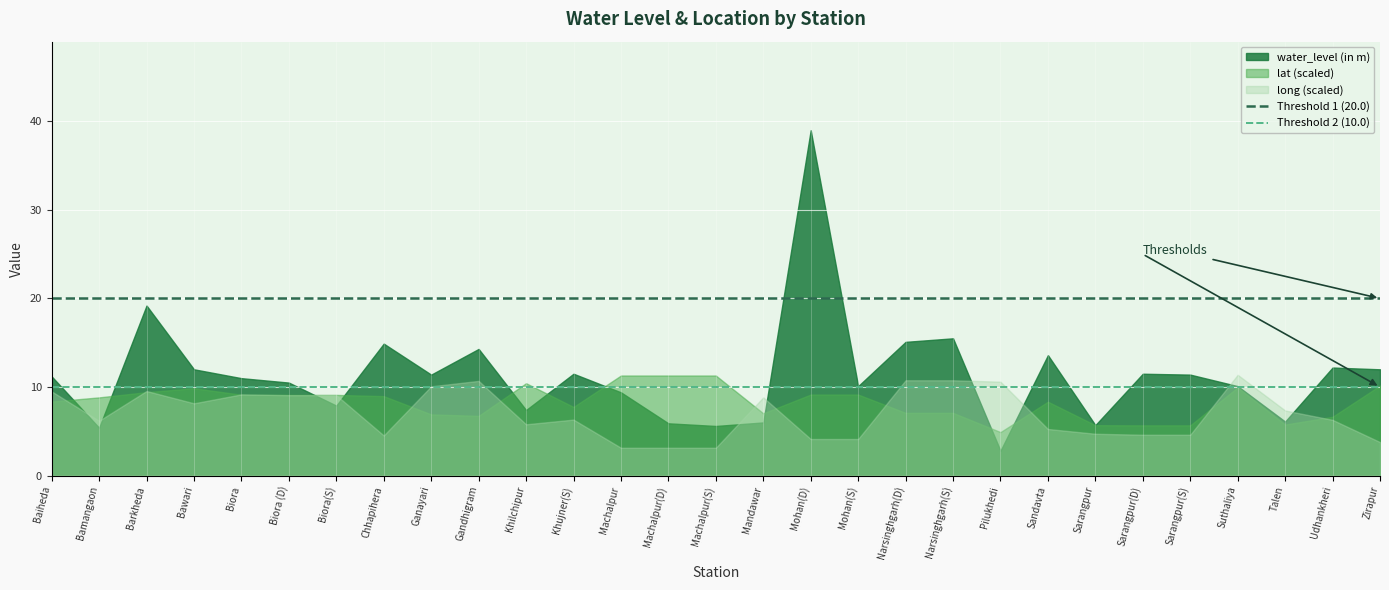

True or false: Threshold 2 (10.0) has a value of 10 at Bamangaon.

True